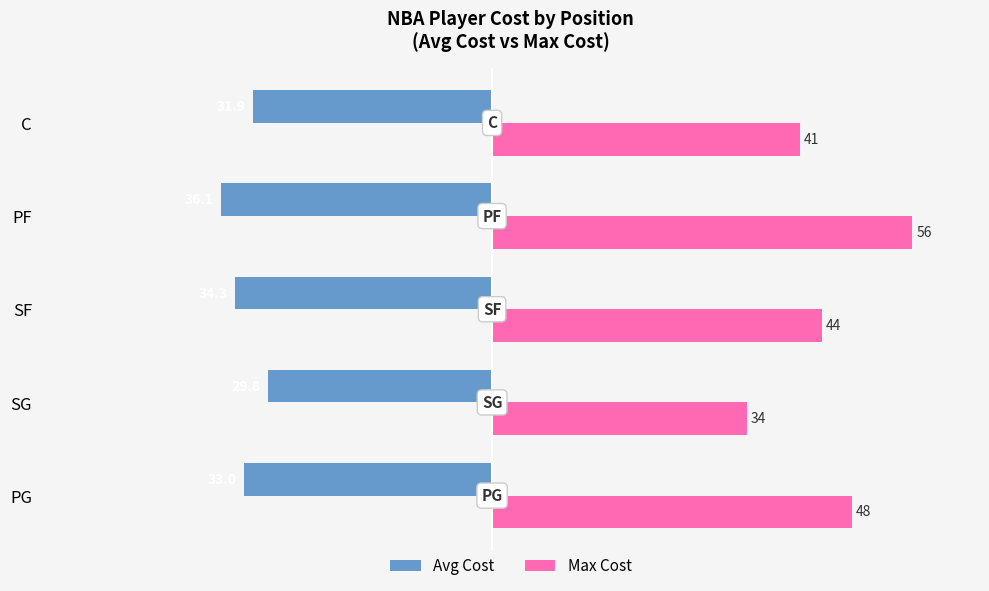

The Avg Cost series shows -49.2 at PG. True or false?

False